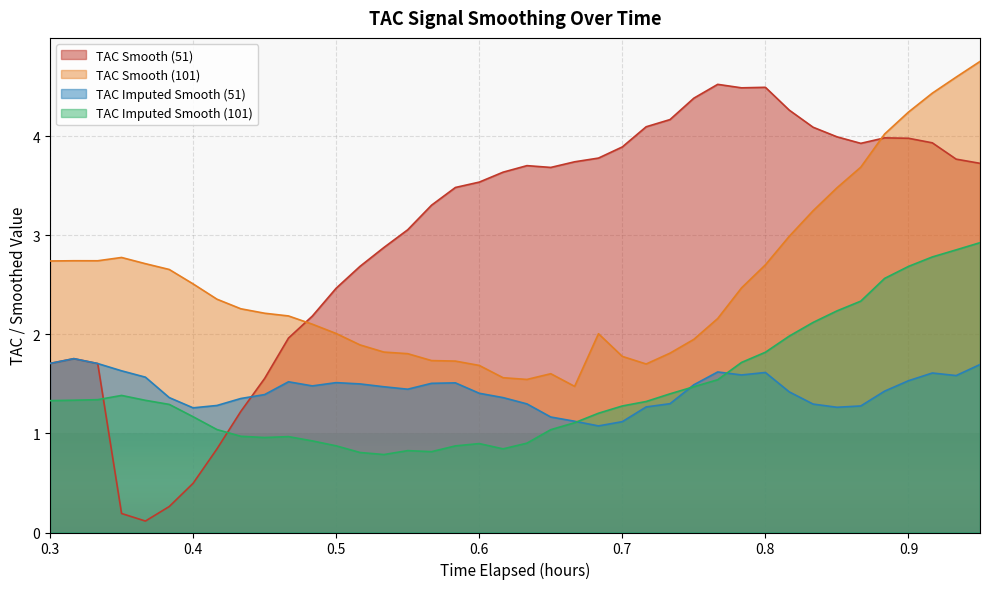

True or false: TAC_smooth_101 has a value of 2.4 at 0.4166666666666667.

True